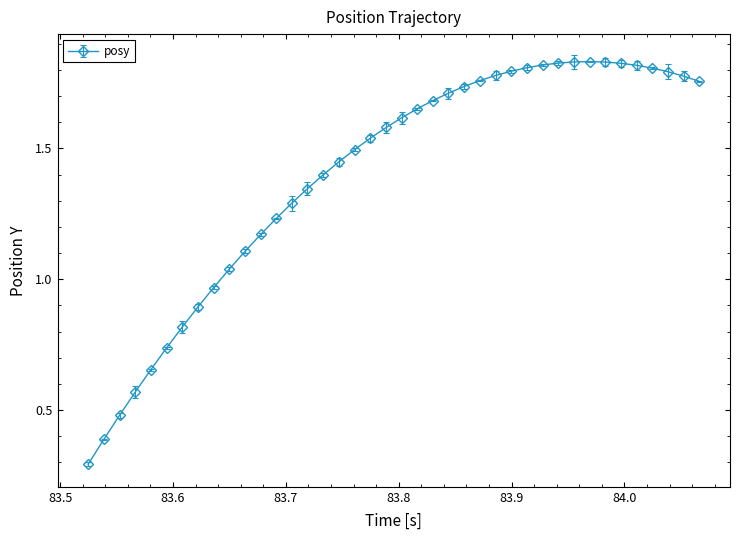

What is the sum of all values?

55.9